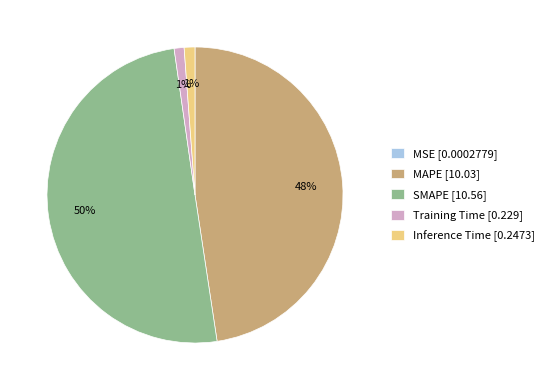

To the nearest percent, what is the average slice percentage?

20%